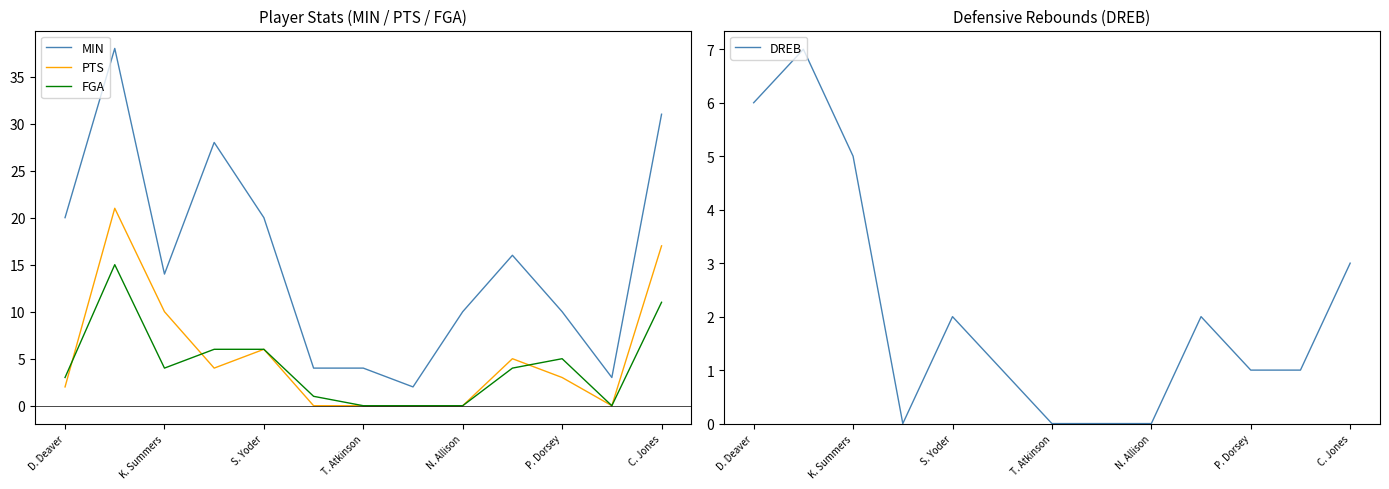

What is the average value of the MIN series?

15